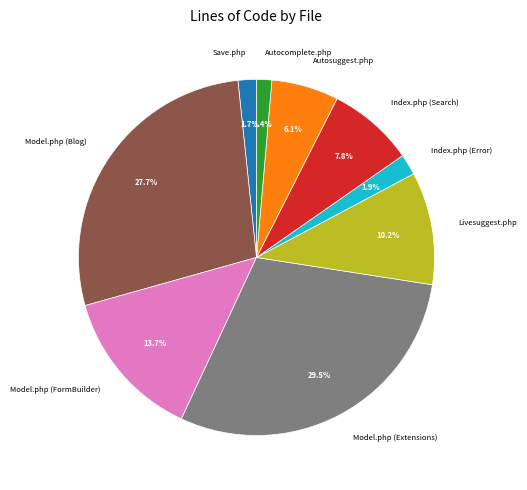

Which has a higher value, Model.php (Extensions) or Index.php (Error)?

Model.php (Extensions)